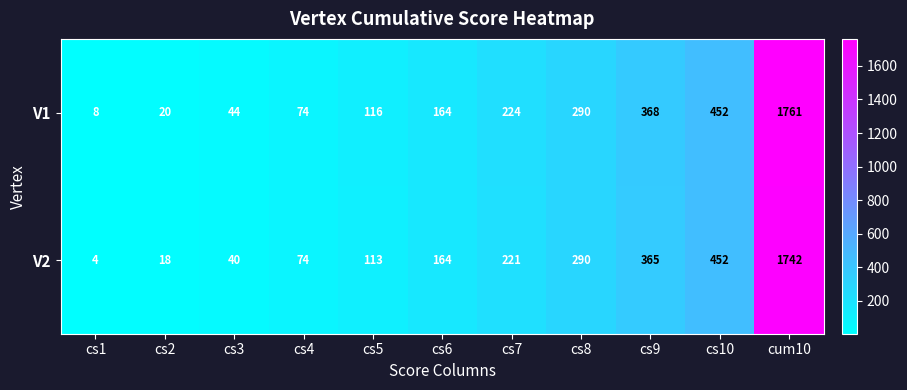

What is the difference between the second highest and second lowest values in the V2 series?

434